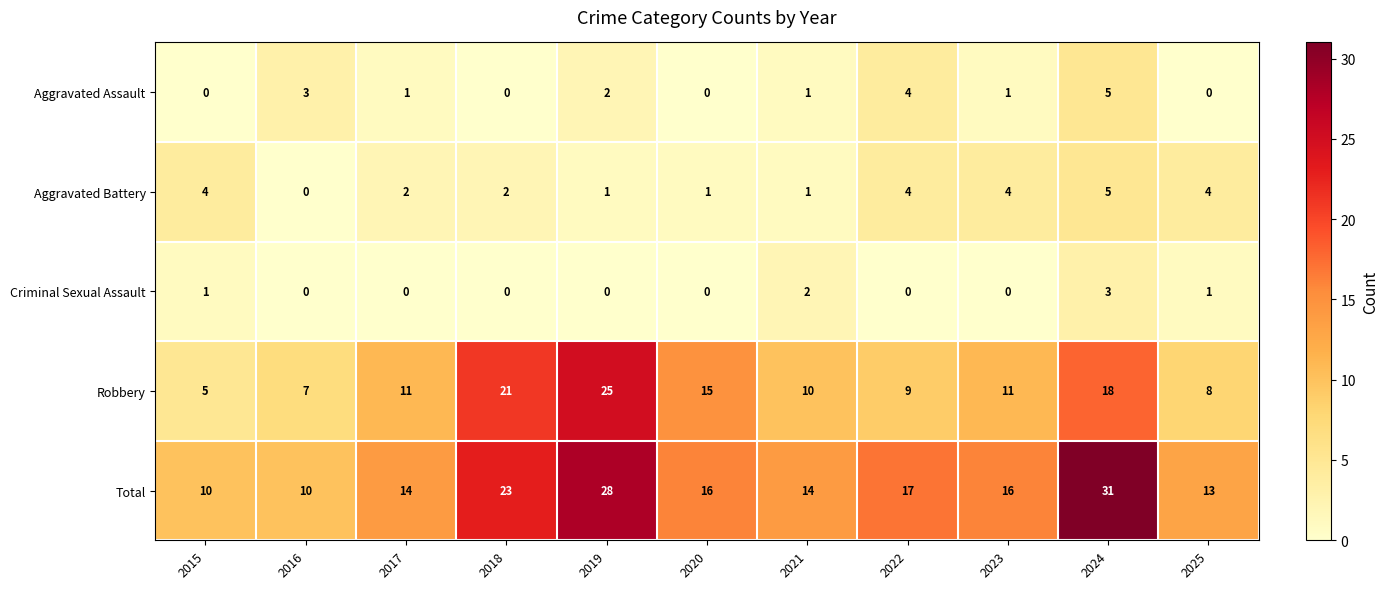

Which series has the largest total across all categories?

Total